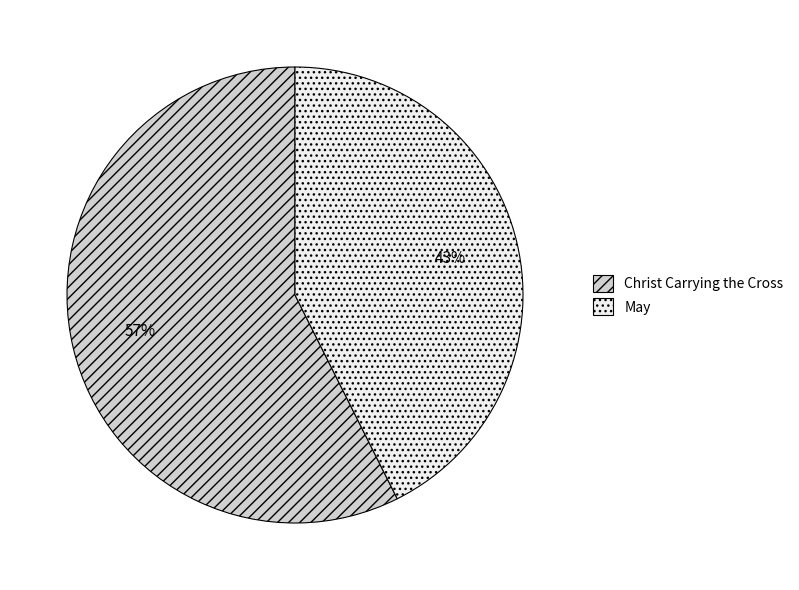

What is the majority slice?

Christ Carrying the Cross